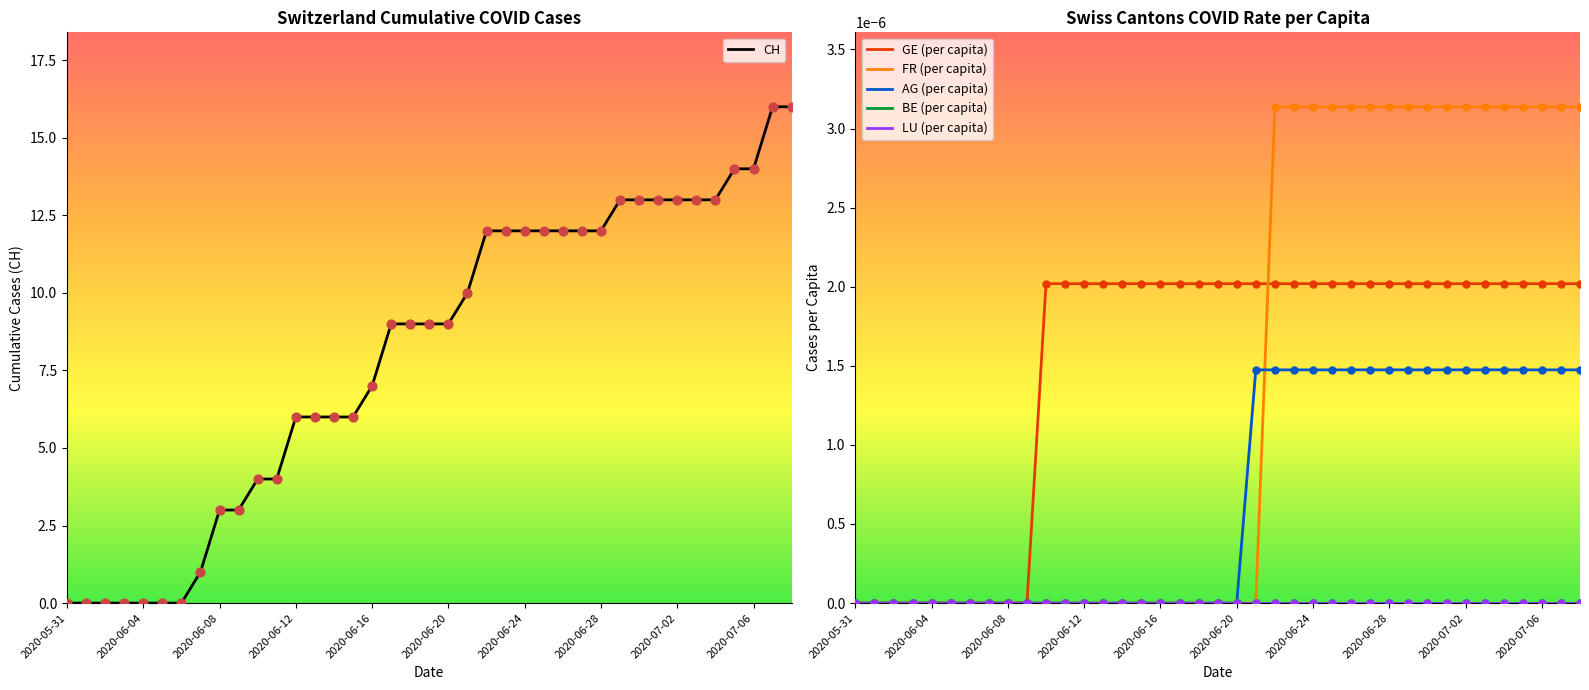

Which series contains the highest Y value?

CH